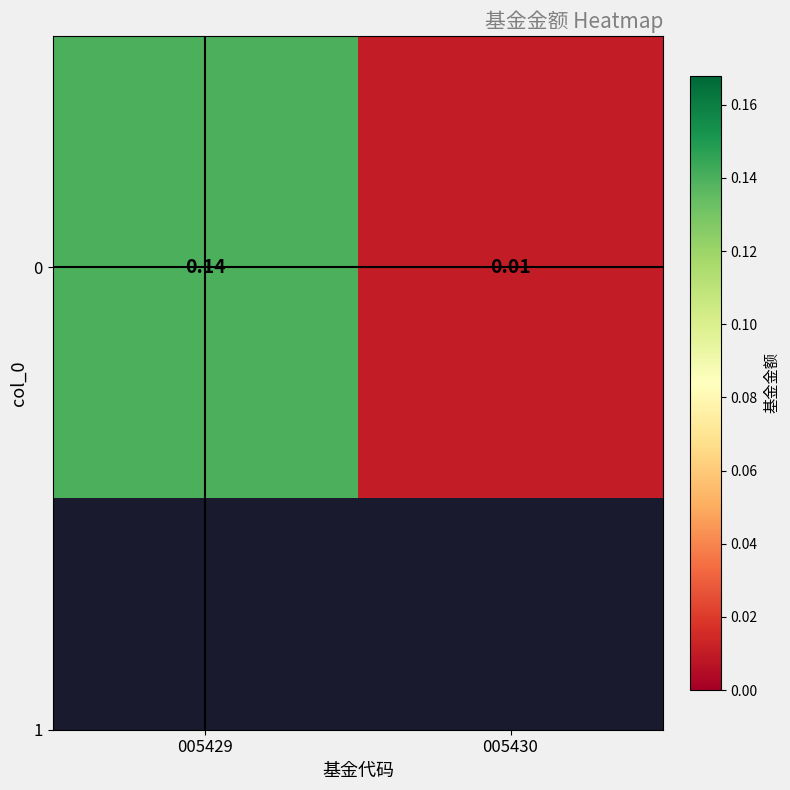

What is the sum of the values at 005430 and 005429?

0.2